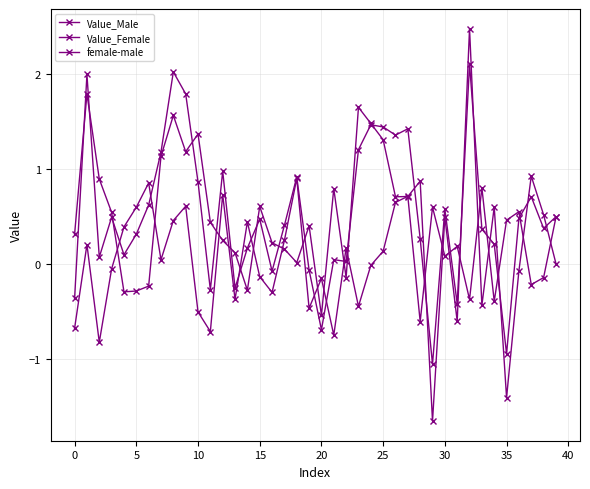

At which label does Value_Male reach its minimum?

29